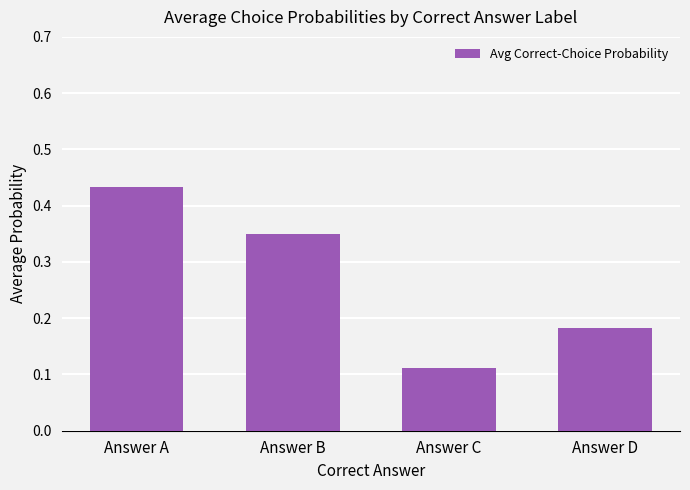

Are the bars horizontal?

No